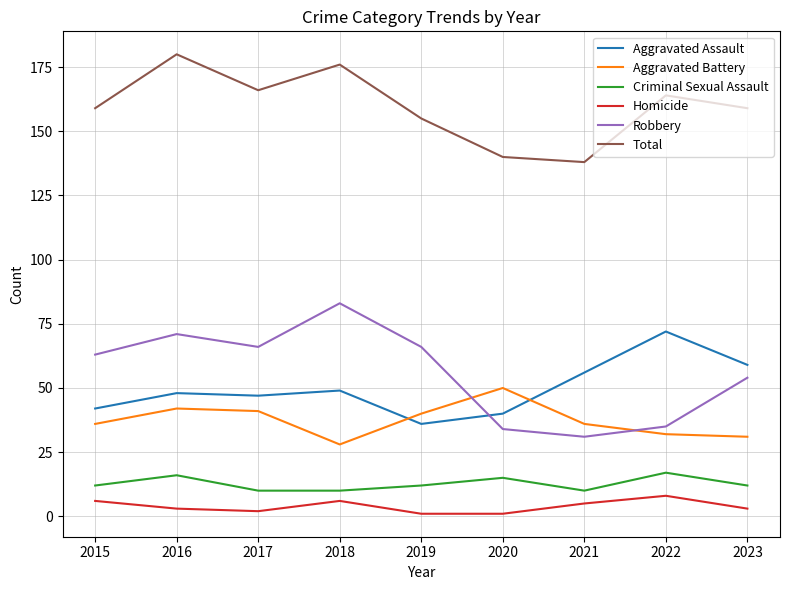

Read the Aggravated Assault value at 2016.

48